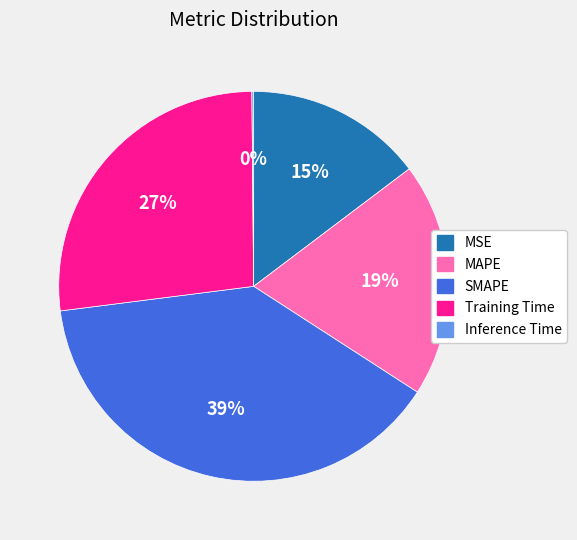

The Training Time slice represents 17% of the pie. True or false?

False